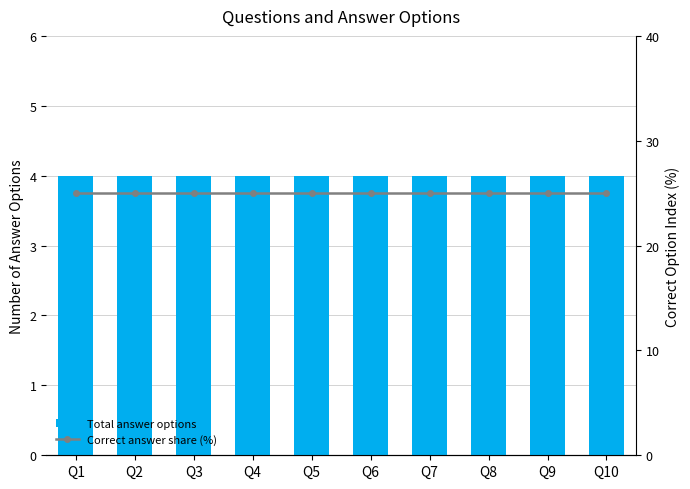

Is the value of Correct answer share (%) at Q9 greater than the value of Total answer options at Q5?

Yes